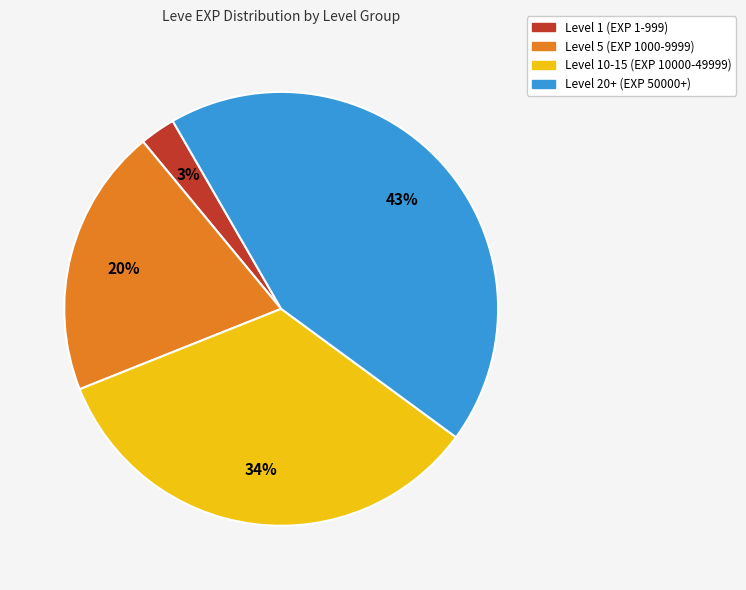

Is there any slice that represents more than half of the pie?

No